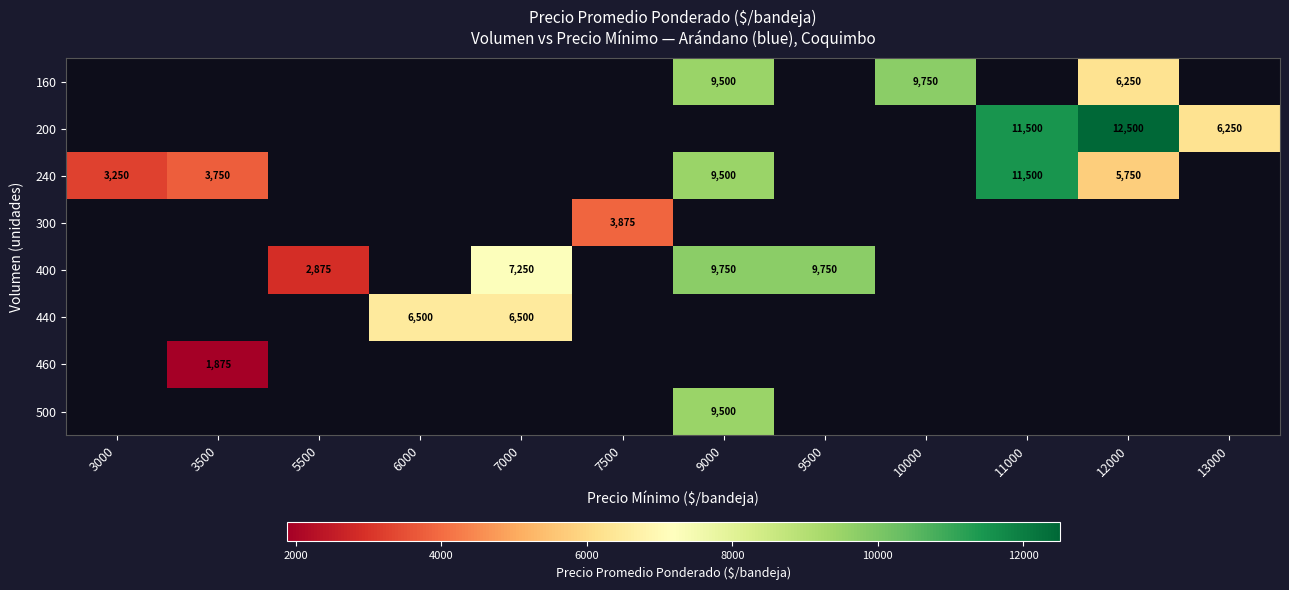

Which label corresponds to the largest value in the chart?

12000